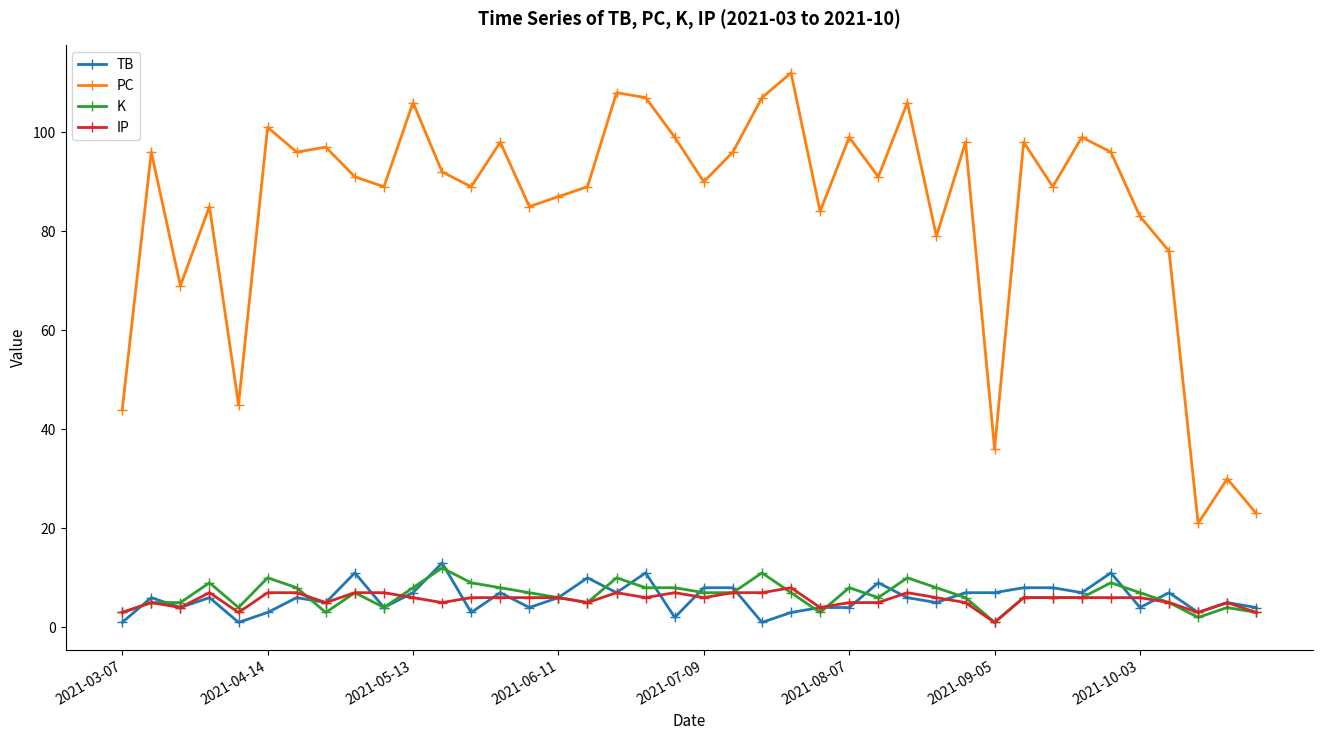

True or false: K and PC cross at least once.

False